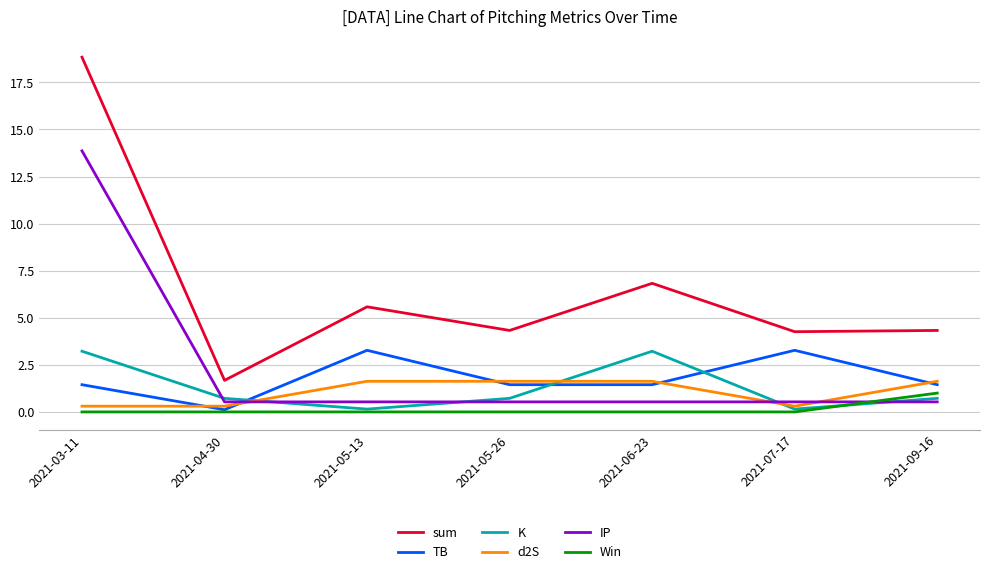

Is this an area chart (filled region under the line)?

No